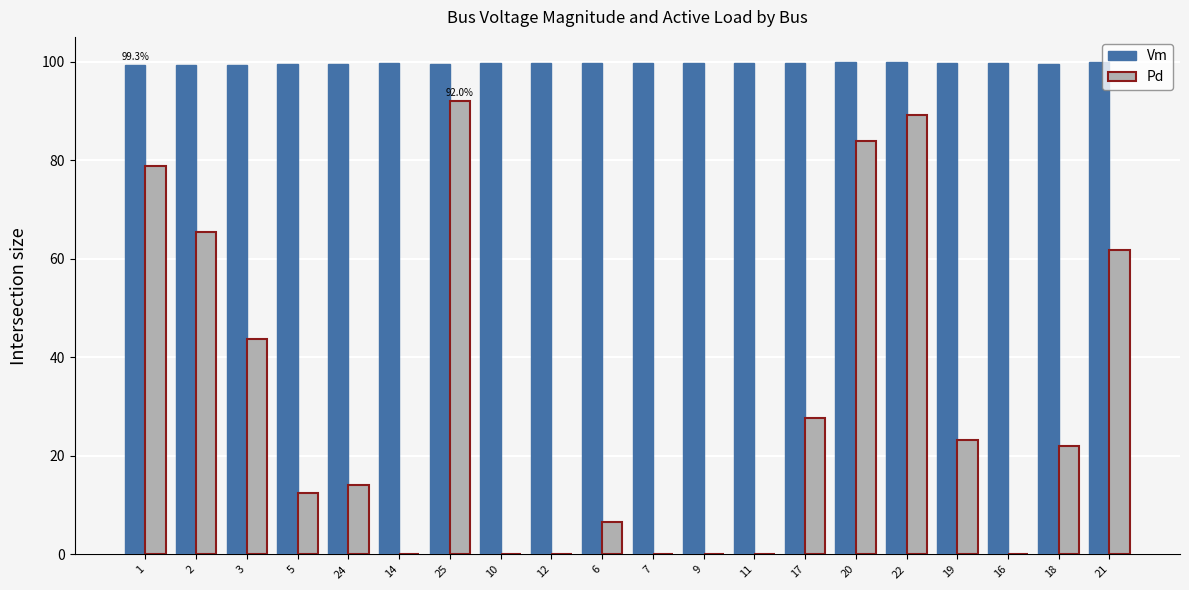

What is the total value across all series at 11?

99.7